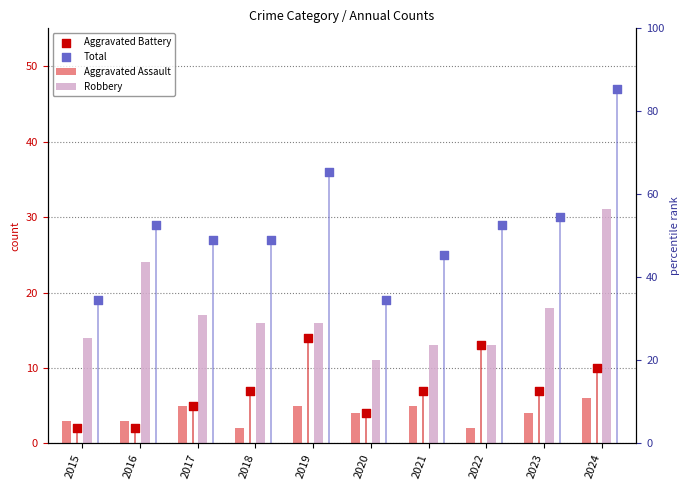

At how many categories does at least one series exceed 39?

1